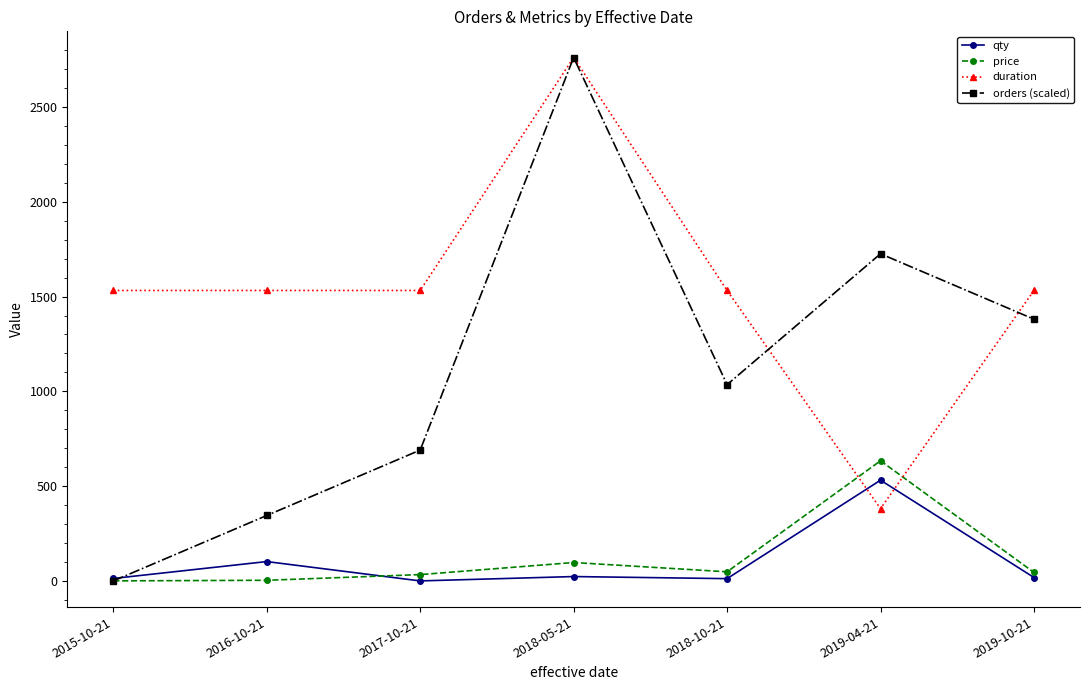

How many intersections are there between duration and price?

2